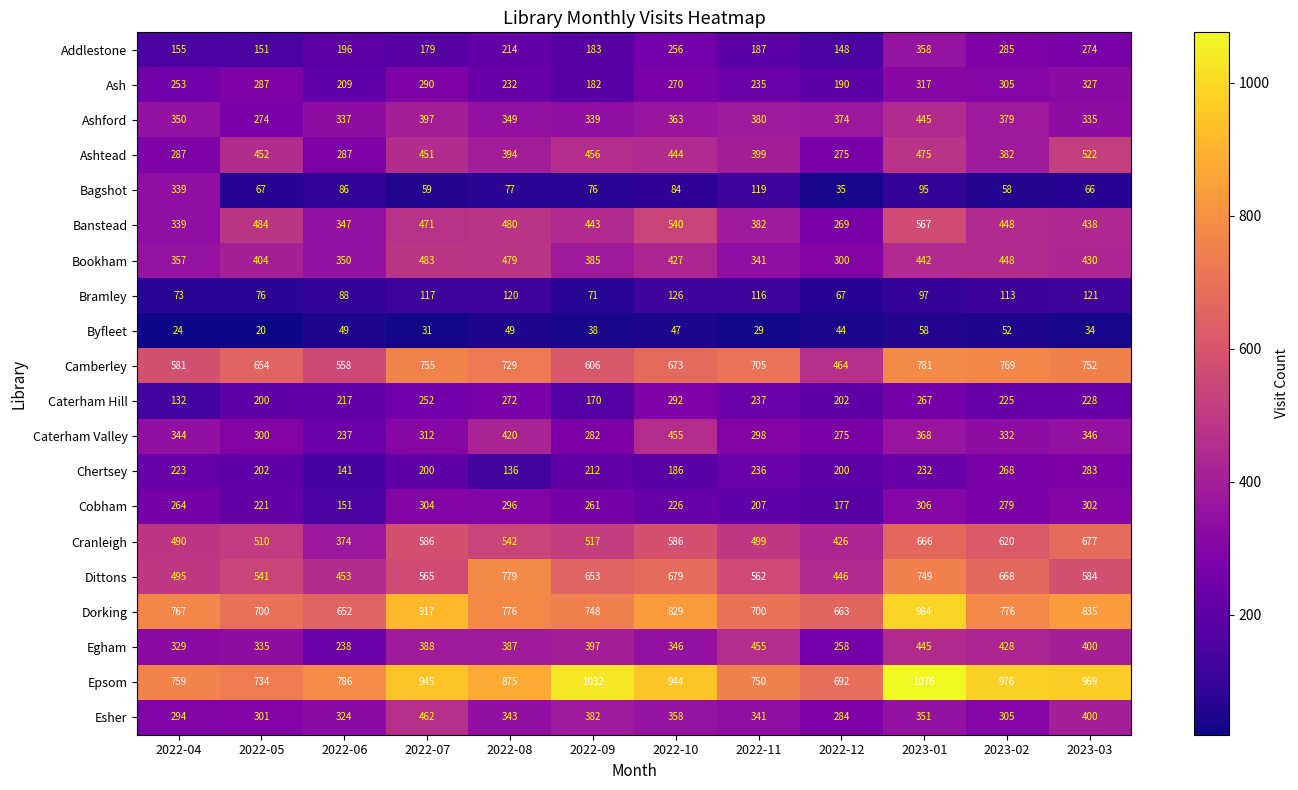

Which category has the lowest value in the Bramley series?

2022-12